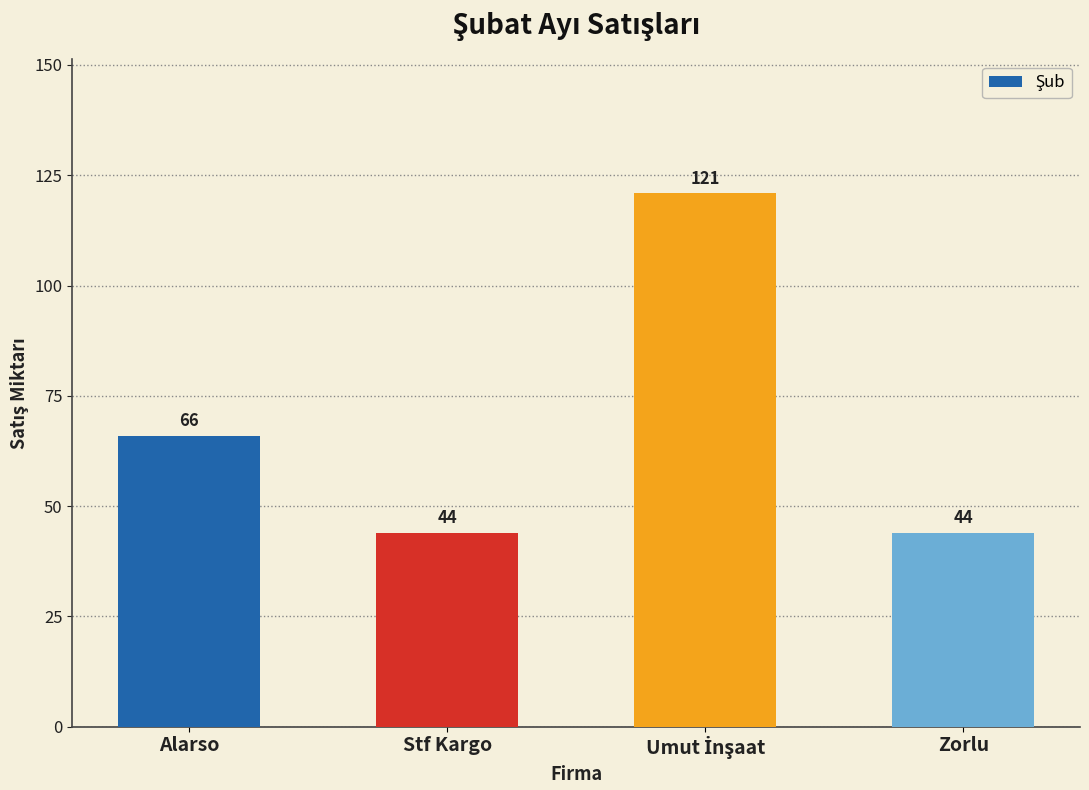

What is the approximate value at Stf Kargo, to the nearest 5?

45